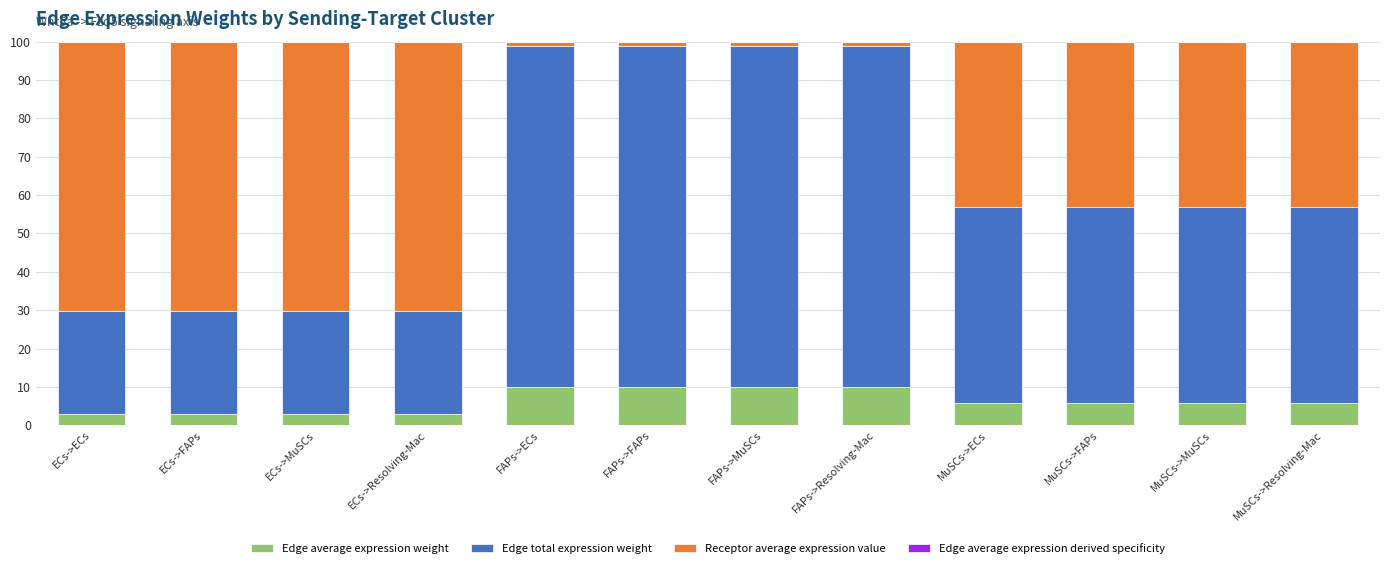

What is the sum of all Edge average expression weight values?

74.2